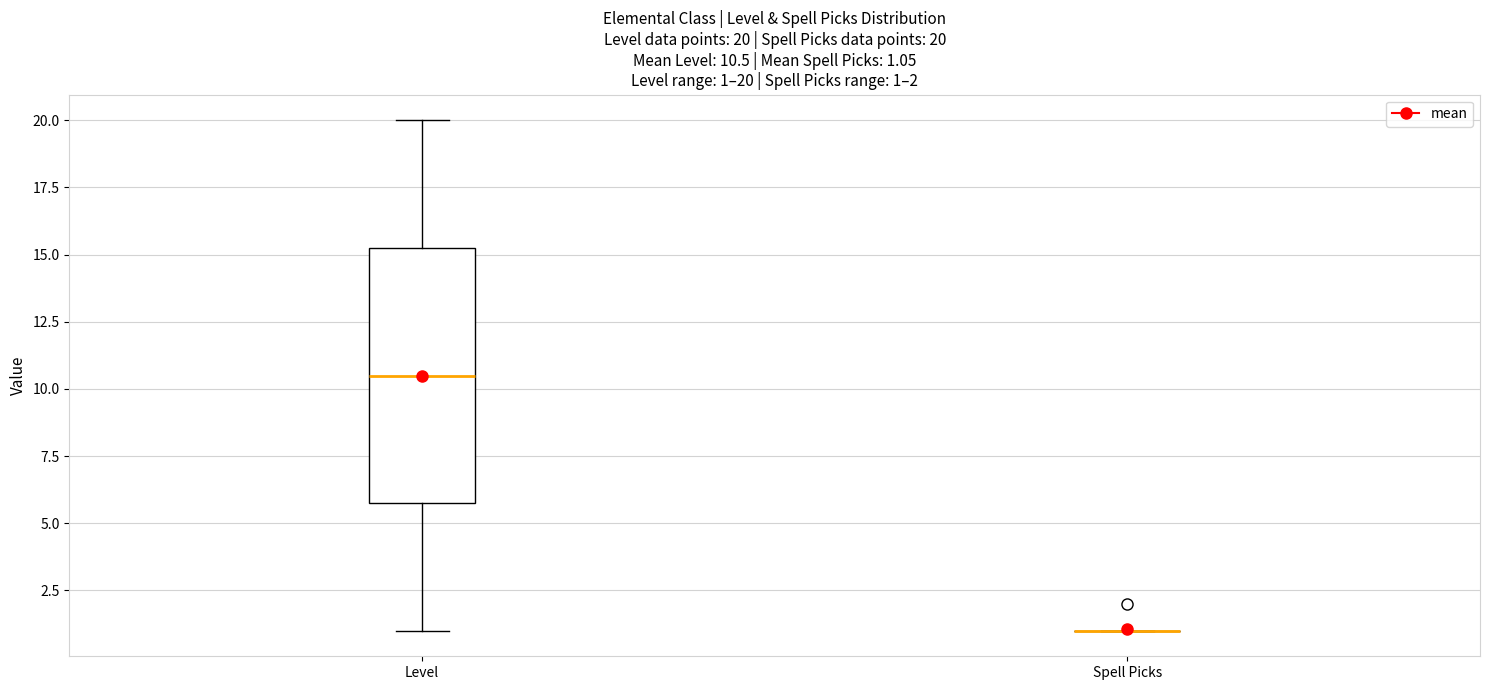

Comparing the boxes themselves (not the whiskers), which one is the tallest?

Level